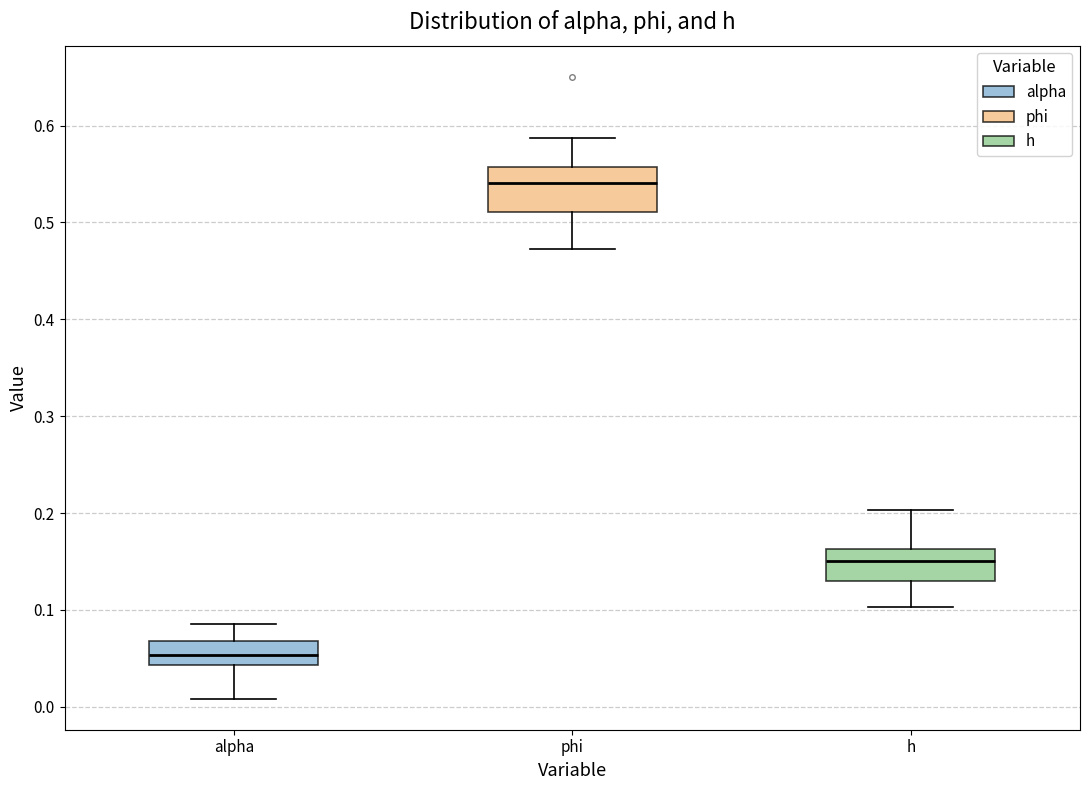

Reading left to right, read every box against the y-axis: the position of its median line, the range the box covers, and the ends of its whiskers. The values are not printed on the chart, so give them approximately, as read against the axis.

alpha: median 0.05, box 0.04 to 0.07, whiskers 0.01 to 0.09
phi: median 0.54, box 0.51 to 0.56, whiskers 0.47 to 0.59
h: median 0.15, box 0.13 to 0.16, whiskers 0.10 to 0.20